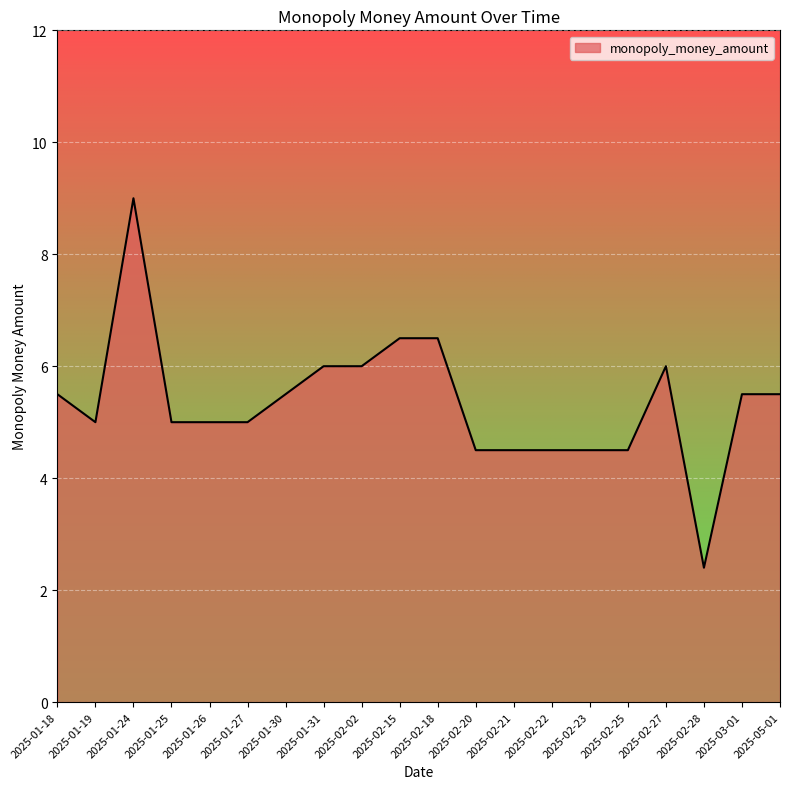

At which label does the data first exceed 5?

2025-01-18